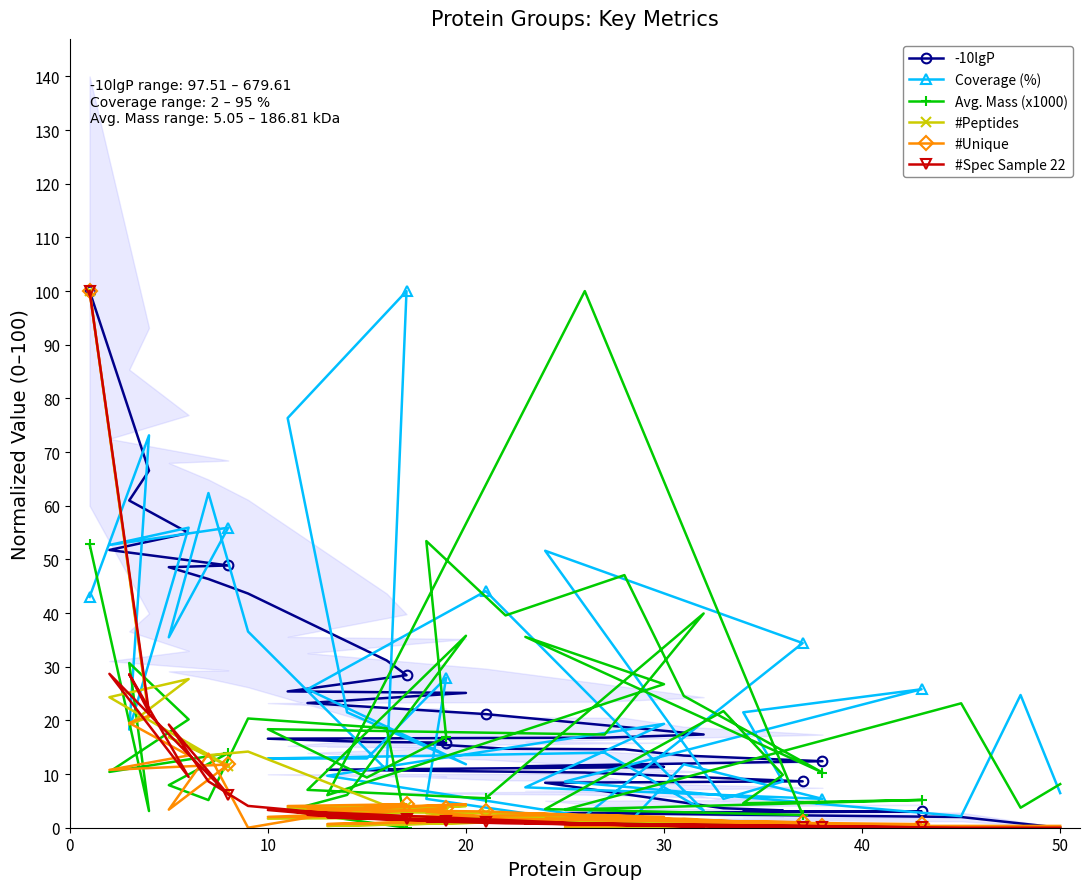

Reading left to right, transcribe all the data shown in this chart.

-10lgP: 100.0	66.5	61.0	54.9	51.8	48.9	48.6	46.3	43.6	31.2	28.4	25.4	25.3	25.1	23.2	21.2	17.4	16.8	16.6	16.0	15.9	15.6	14.7	14.6	13.4	12.4	11.5	11.3	10.8	10.3	8.6	8.4	3.6	3.2	3.0	3.0	2.7	2.0	0.8	0.0
Coverage (%): 43.0	73.1	18.3	55.9	52.7	55.9	35.5	62.4	36.6	10.8	100.0	76.3	21.5	11.8	25.8	44.1	3.2	14.0	12.9	12.9	28.0	5.4	3.2	0.0	11.8	5.4	7.5	19.4	9.7	2.2	34.4	51.6	5.4	8.6	21.5	25.8	8.6	2.2	24.7	6.5
Avg. Mass (x1000): 52.8	3.1	30.7	20.2	10.4	13.9	7.9	5.2	20.4	18.5	0.0	3.1	6.1	35.8	7.1	5.5	39.9	17.4	18.4	9.4	16.9	53.4	39.6	47.1	24.5	10.3	35.6	26.7	6.1	100.0	2.4	3.5	21.7	9.8	4.6	5.2	3.4	23.2	3.7	8.1
#Peptides: 100.0	20.6	19.3	27.7	24.3	11.5	16.9	13.5	14.2	4.1	4.1	3.7	3.0	4.1	3.0	2.7	1.0	2.0	1.7	2.4	3.4	2.7	1.4	1.0	1.4	0.0	2.4	1.7	0.3	1.4	0.7	1.4	0.7	0.0	0.7	0.3	0.0	0.0	0.0	0.0
#Unique: 100.0	20.9	19.5	13.5	10.8	11.8	3.4	13.8	0.0	4.4	4.4	4.0	3.4	4.4	3.4	3.0	1.3	2.4	2.0	2.7	3.7	3.0	1.7	1.3	1.7	0.3	2.7	2.0	0.7	1.7	1.0	1.7	1.0	0.3	1.0	0.7	0.3	0.3	0.3	0.3
#Spec Sample 22: 100.0	21.5	28.6	9.5	28.7	6.2	19.2	8.6	4.1	1.7	1.7	3.2	1.8	1.1	2.4	1.1	0.2	0.6	3.3	1.7	1.2	1.2	0.8	0.5	0.4	0.1	0.8	0.4	2.0	0.8	0.1	0.8	0.2	0.1	0.2	0.1	0.8	0.0	0.0	0.0